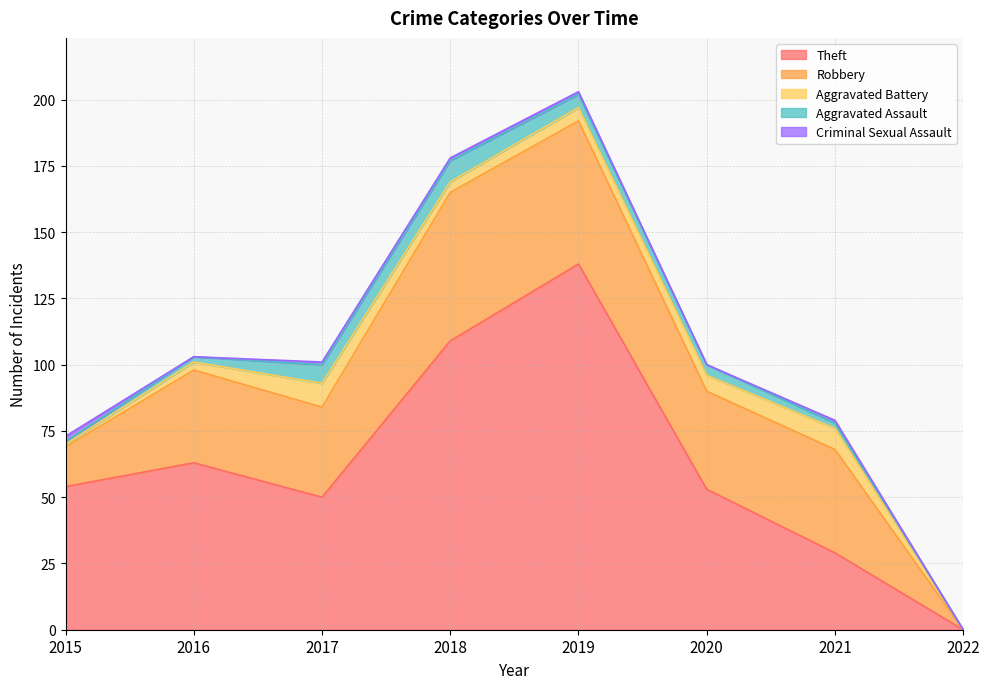

At which label does Aggravated Battery reach its peak?

2017